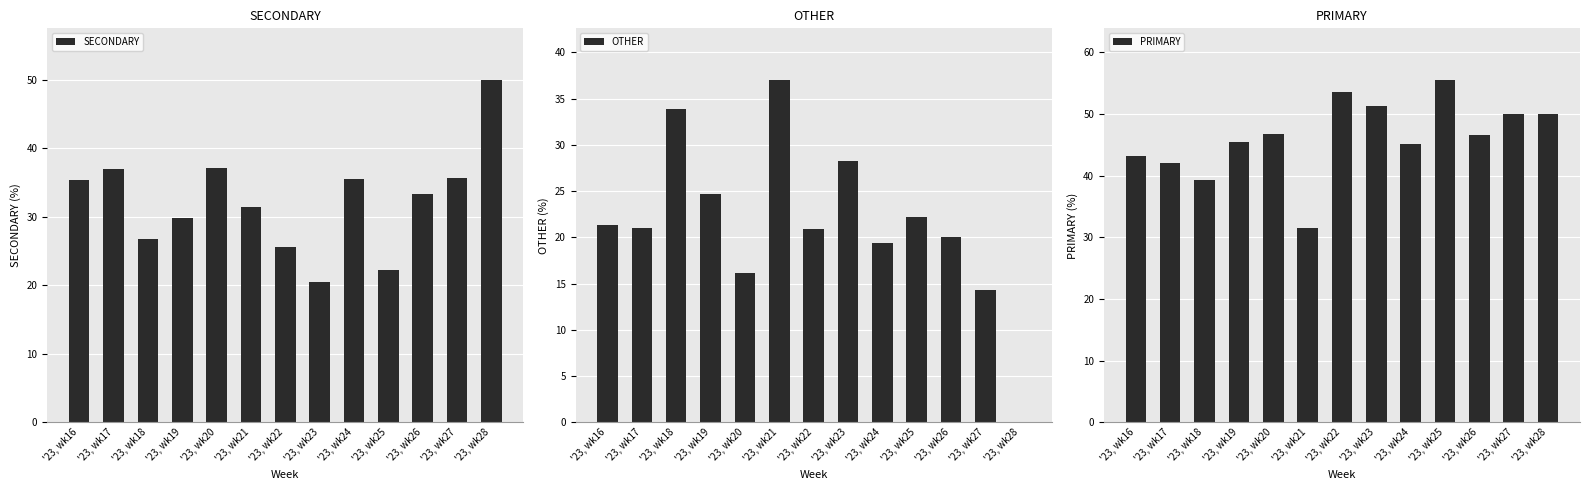

What is the sum of the OTHER values at '23, wk19 and '23, wk21?

61.7